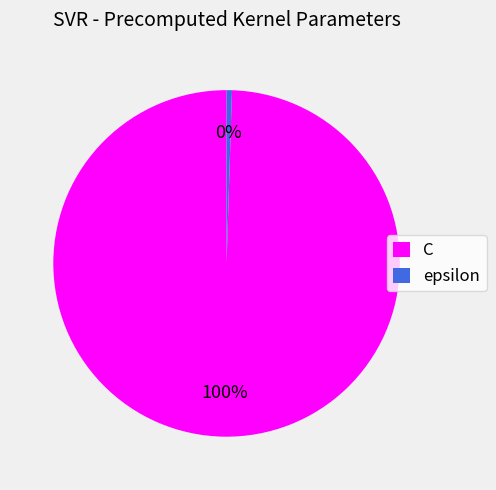

Is there a majority slice in this chart?

Yes